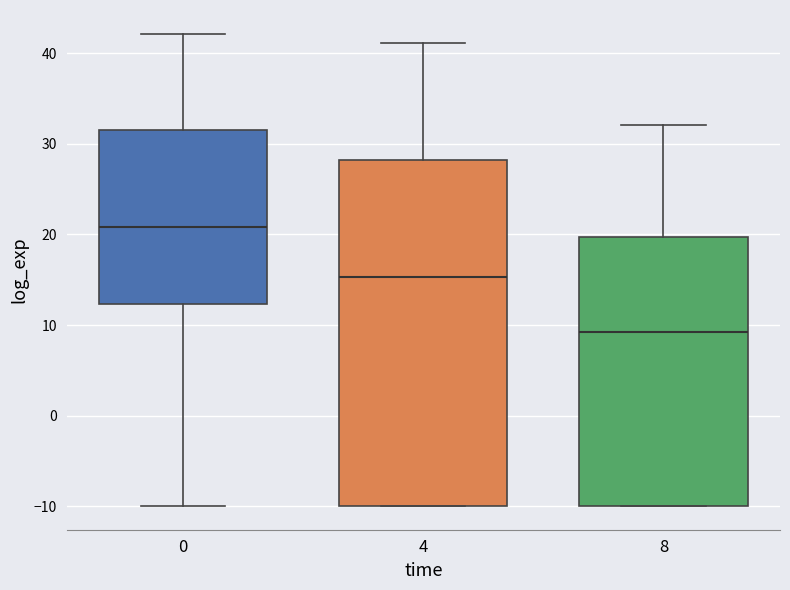

Where is the lower edge of the box at x = 0 on the y-axis? The values are not printed on the chart, so give them approximately, as read against the axis.

12